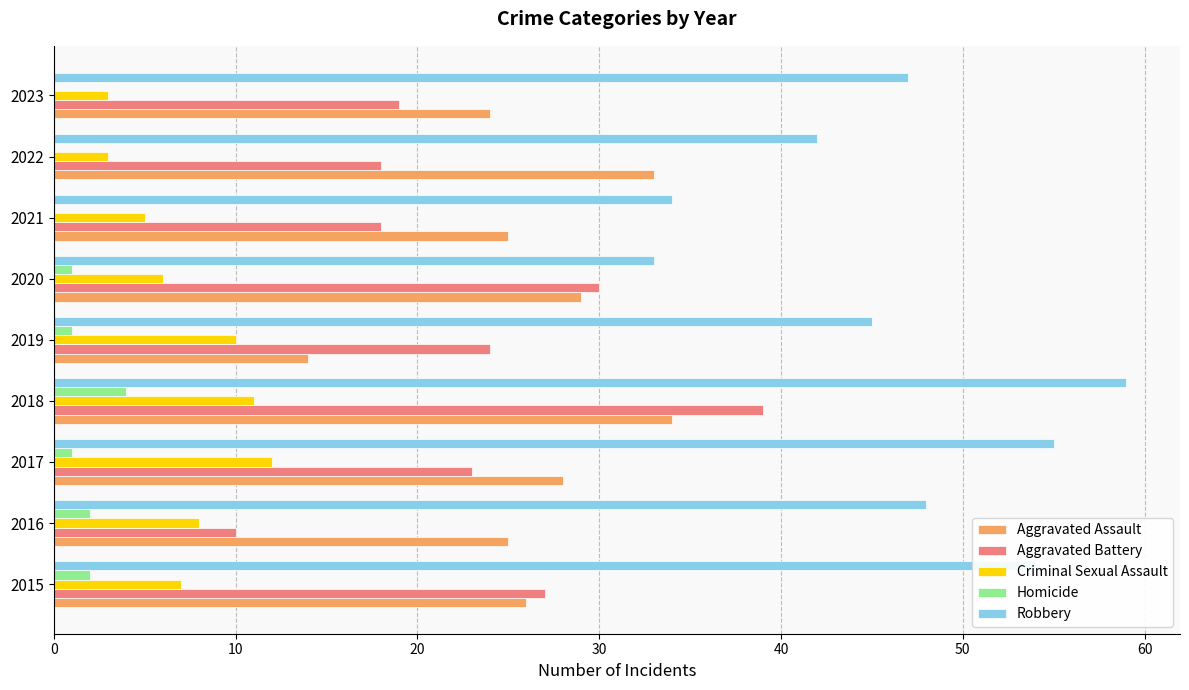

What is the average value of the Robbery series?

46